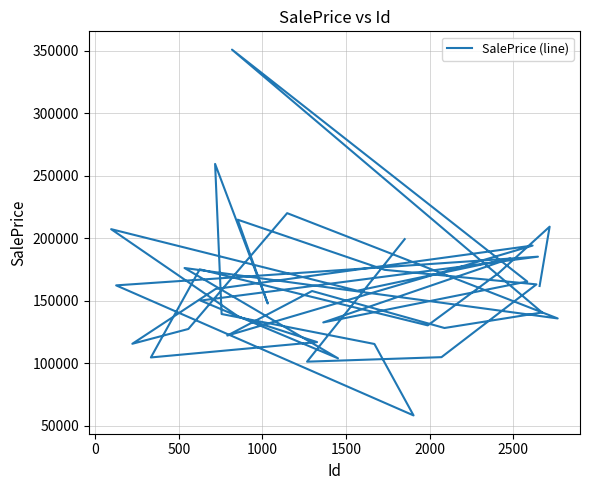

True or false: the data has more than 0 interior local peaks.

True